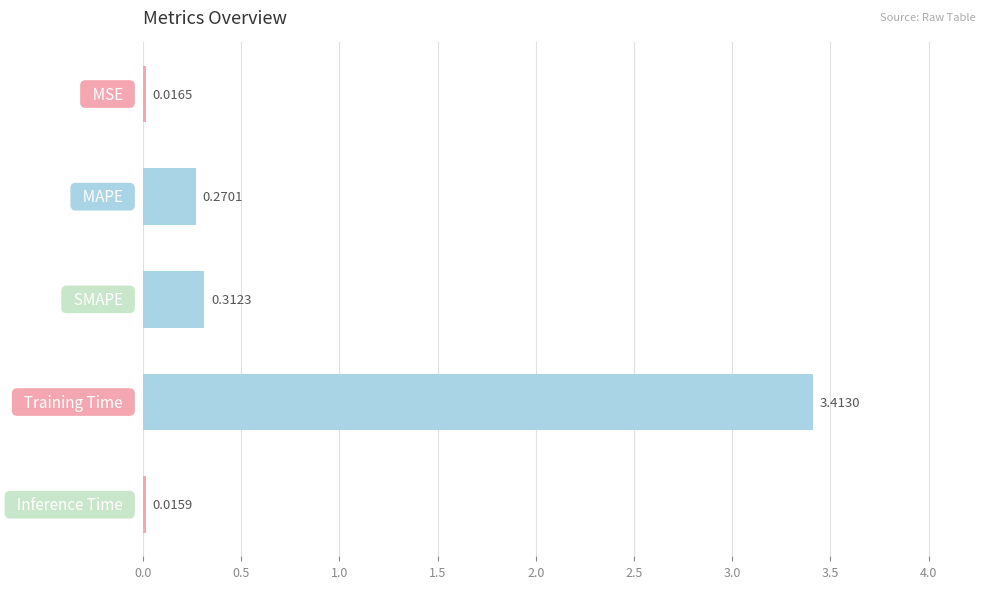

What is the average value?

0.8